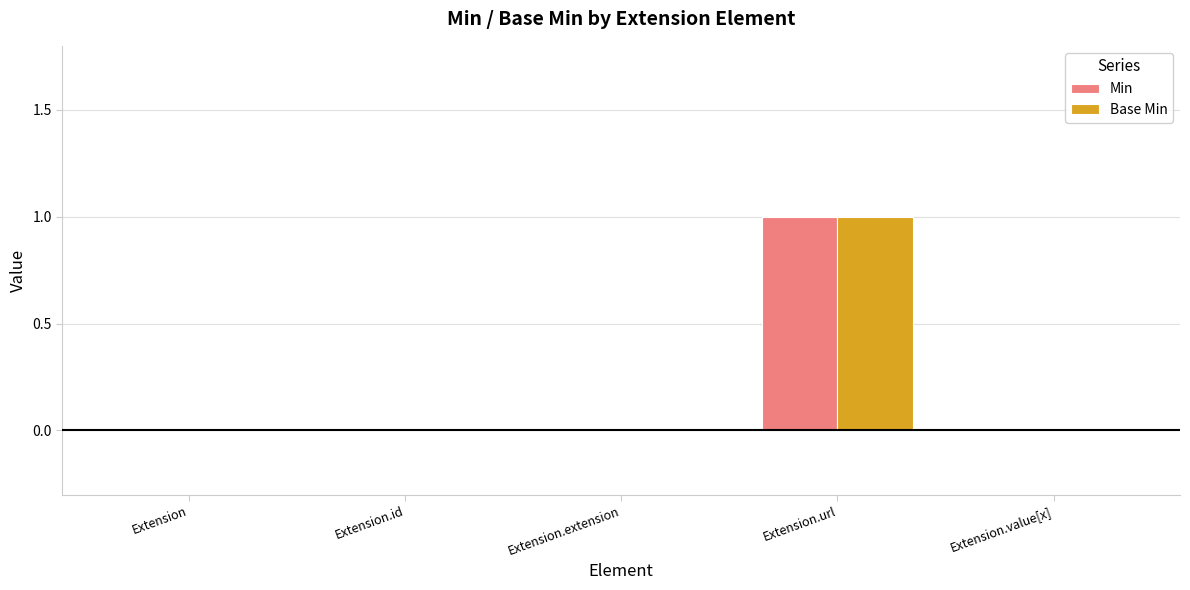

Is it true that Base Min equals 0 at Extension.extension?

True